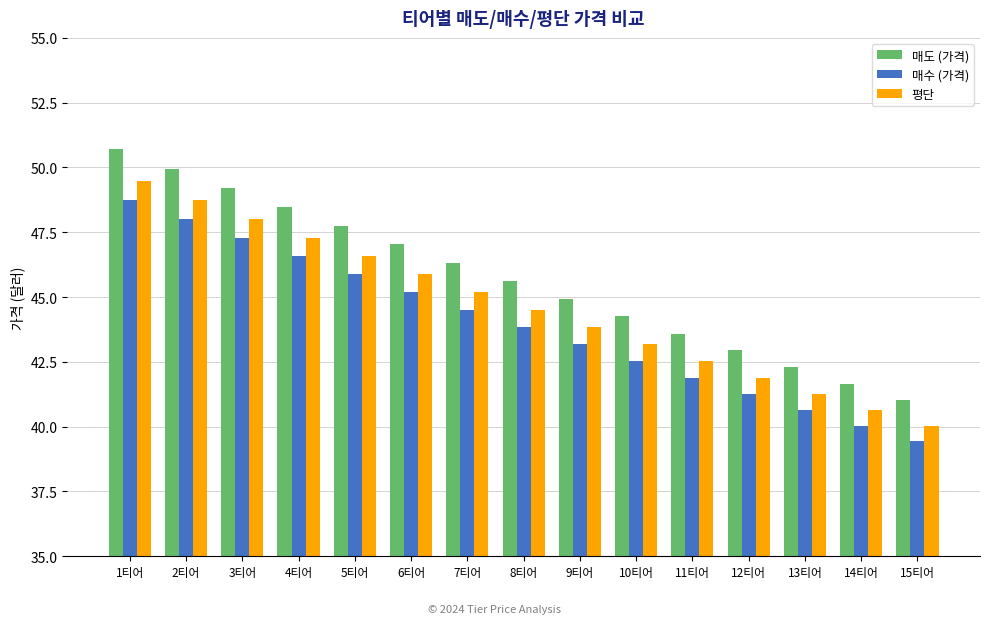

Rank the series by their average value, from lowest to highest.

매수 (가격), 평단, 매도 (가격)